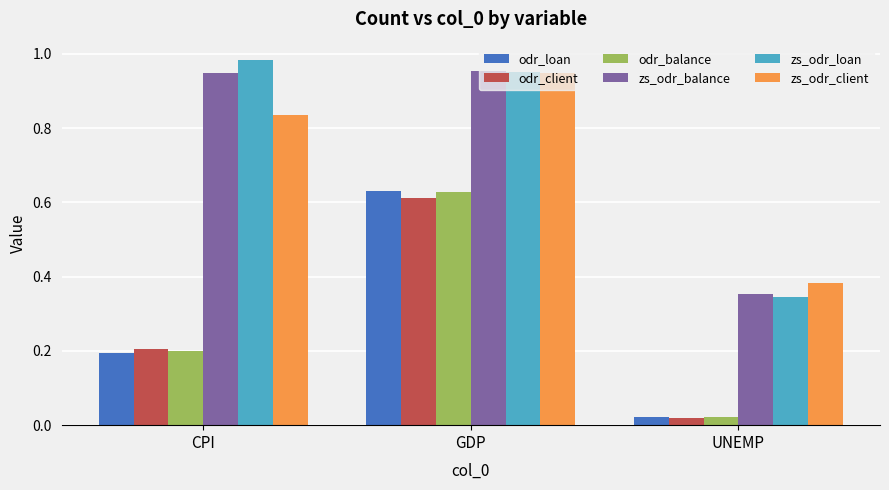

Is the value of zs_odr_loan at GDP greater than the value of zs_odr_balance at UNEMP?

Yes